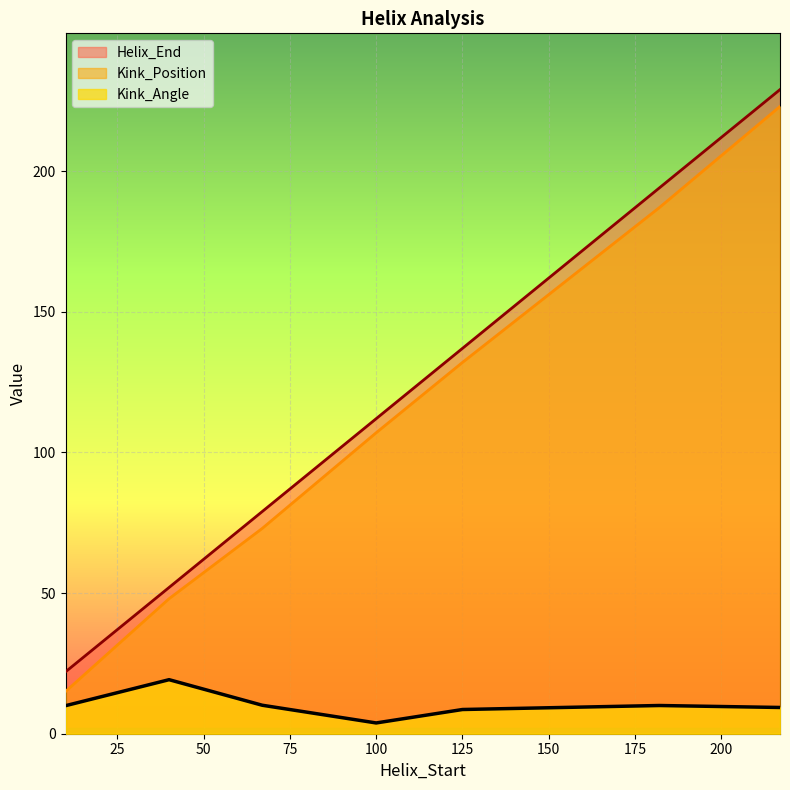

Count the Helix_End values in the range 52 to 194.

5